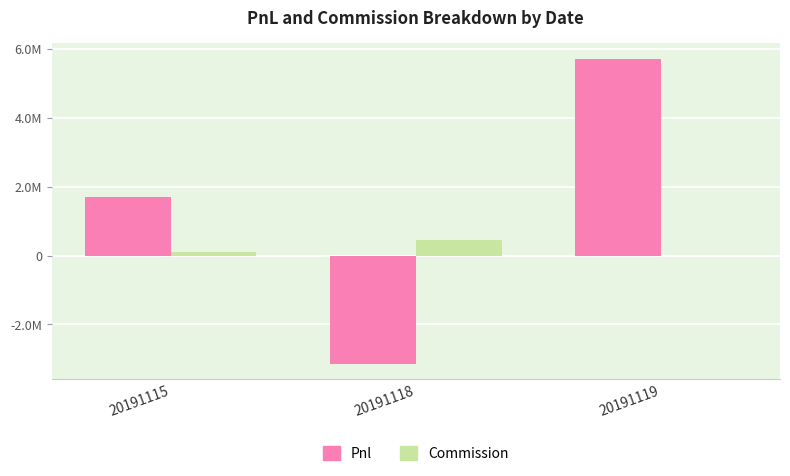

True or false: Commission has a value of 110250.9 at 20191115.

True